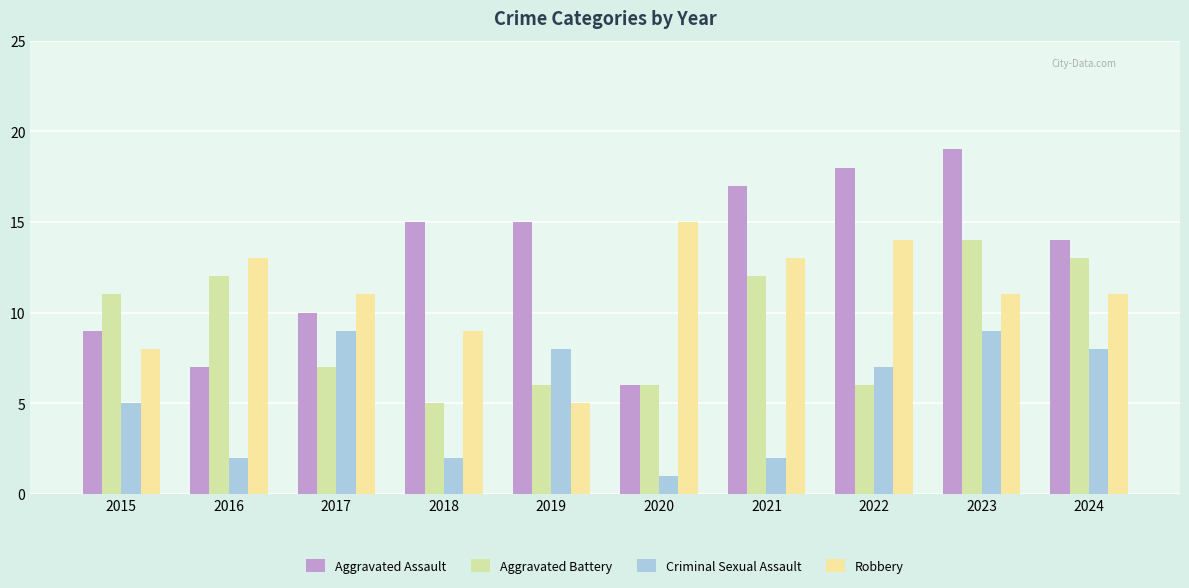

Are the bars grouped side by side (vs. stacked)?

Yes